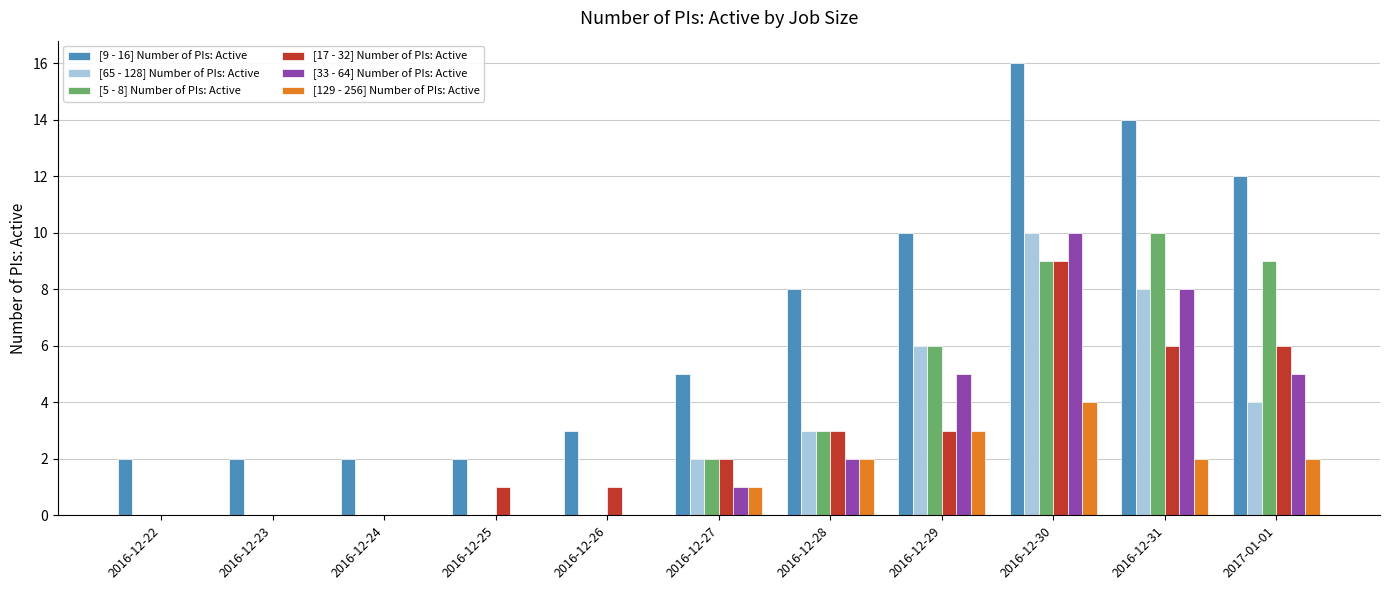

How many [65 - 128] Number of PIs: Active values are between 0 and 6?

9